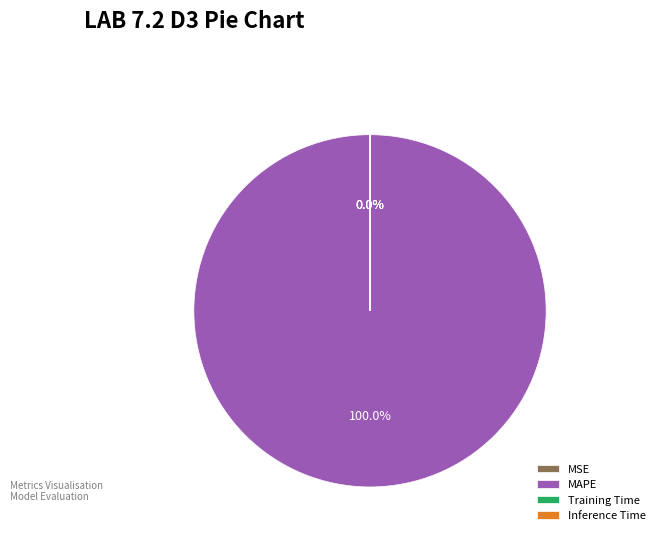

Is the sum of MAPE and MSE greater than half?

Yes